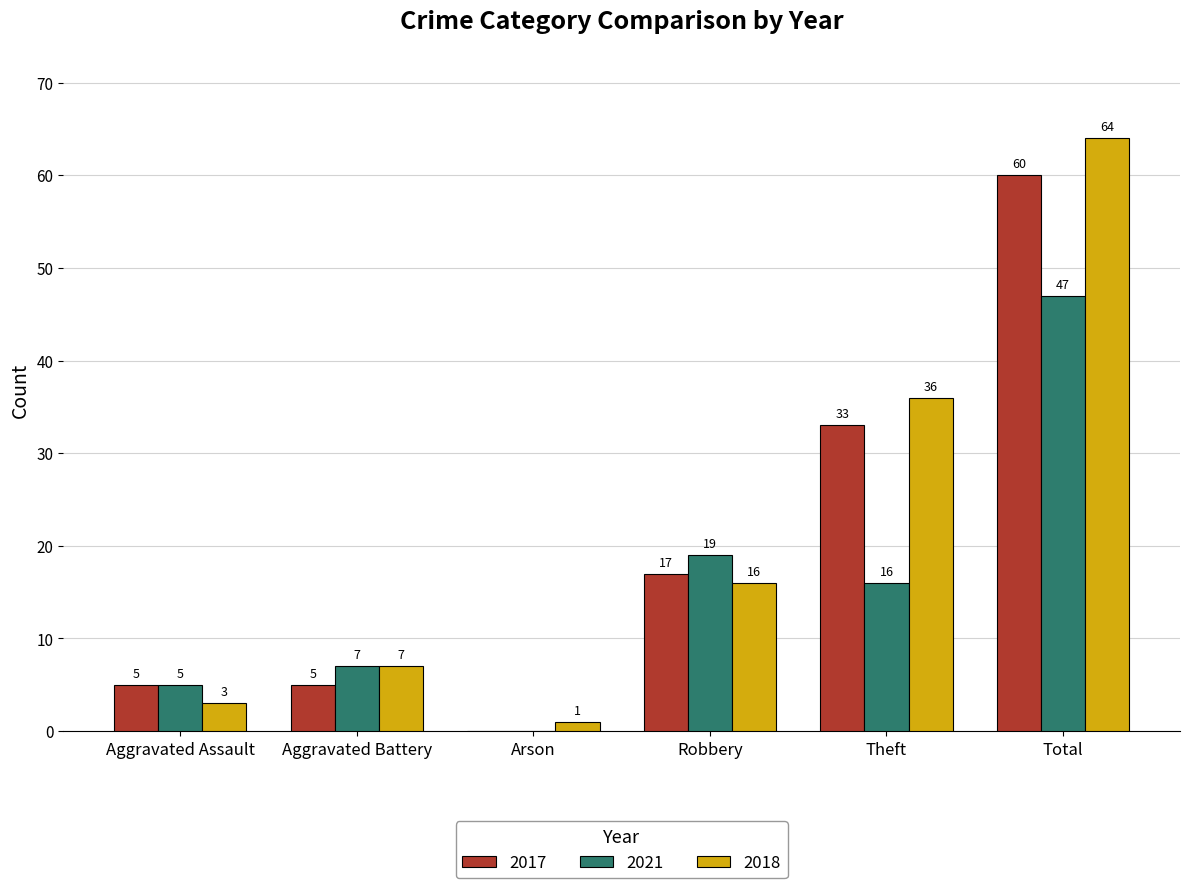

What is the greatest value displayed?

64